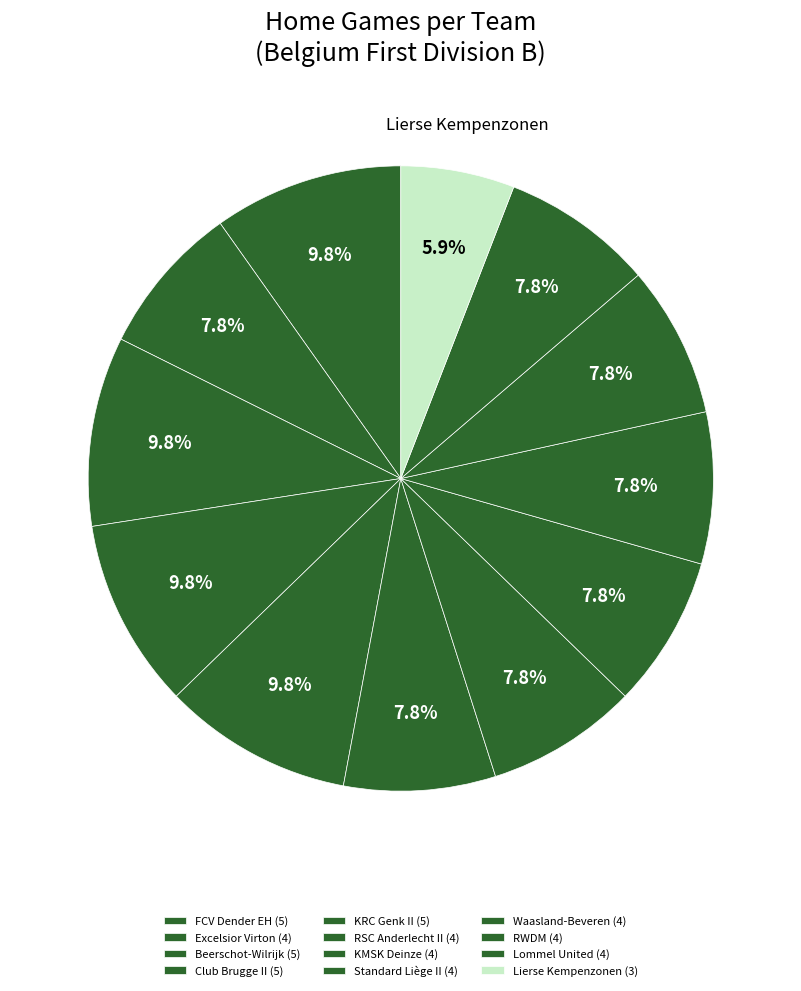

How many segments does this pie chart have?

12